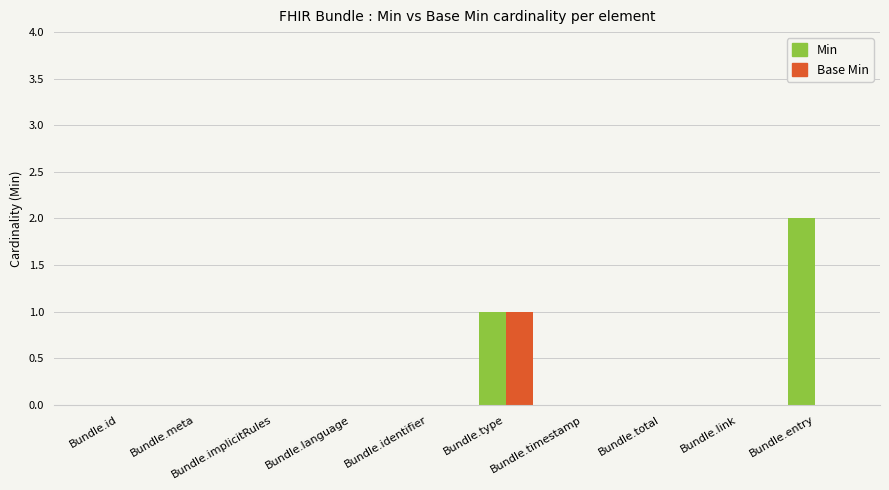

Are the bars horizontal?

No